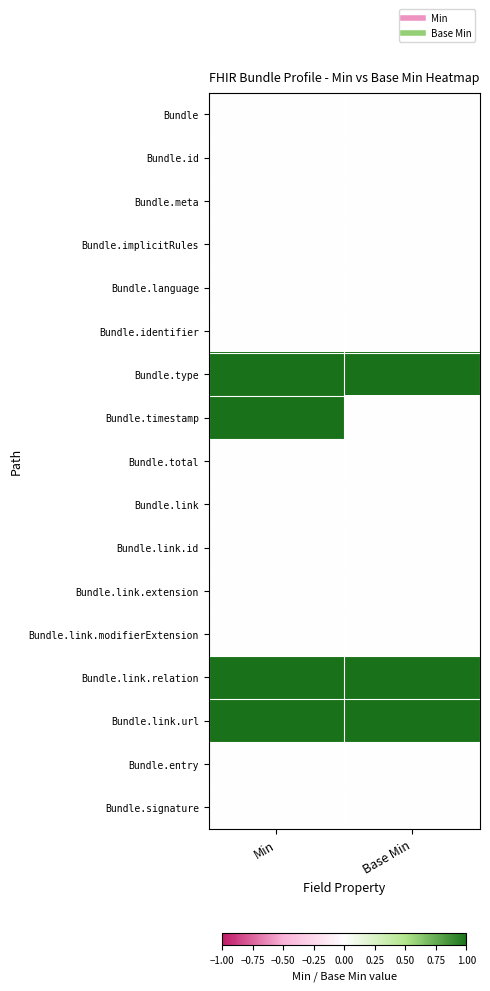

At how many categories does at least one series exceed 0?

2